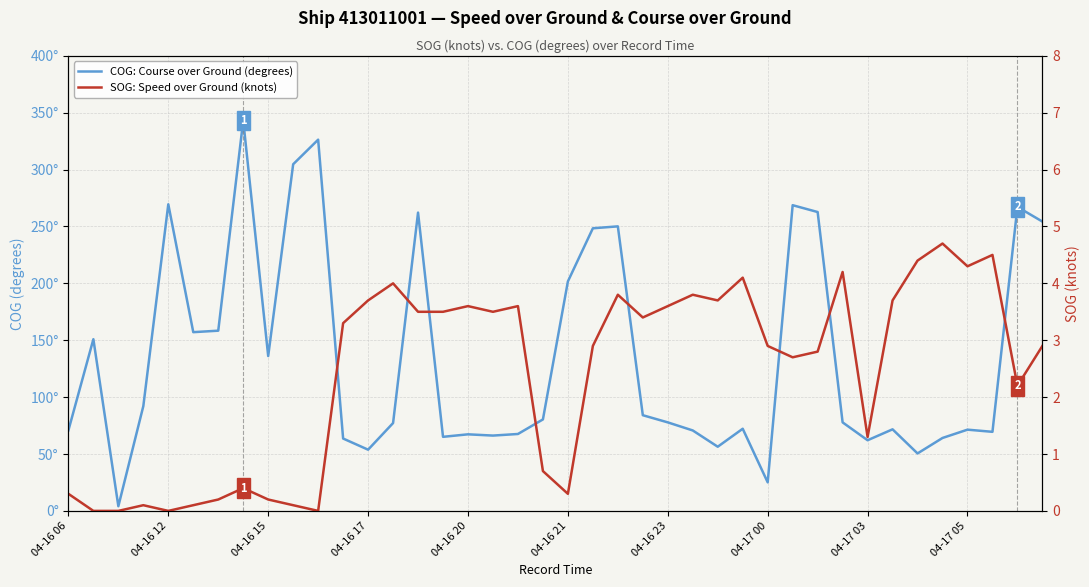

What value does the SOG: Speed over Ground (knots) series have at 04-17 00?

2.9